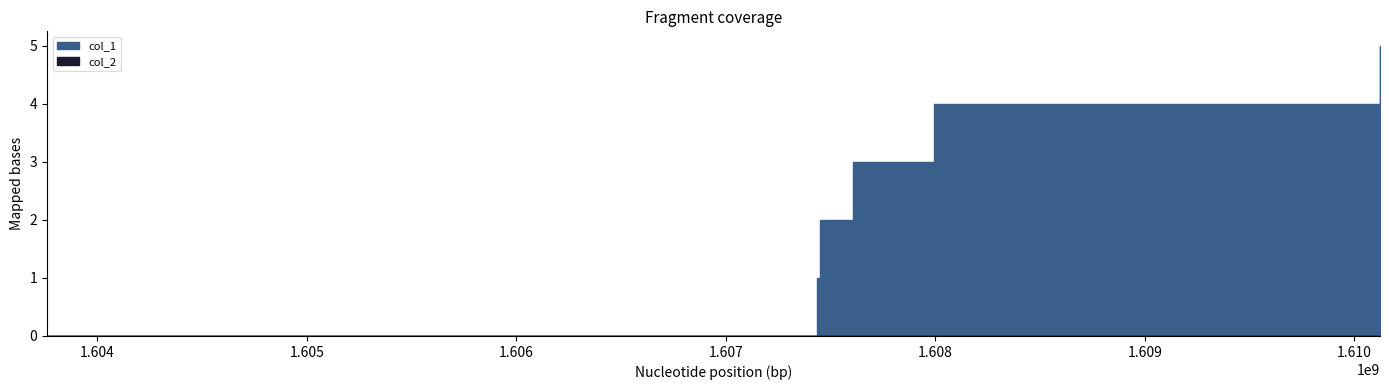

Which series has the largest total across all categories?

col_1